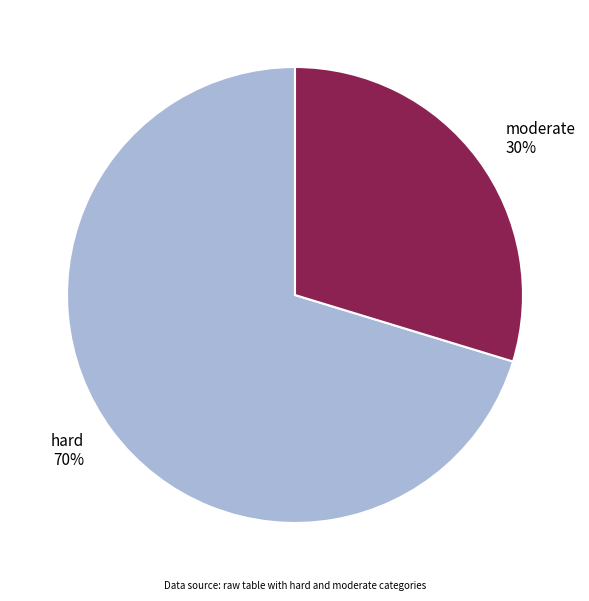

To the nearest percent, what is the average slice percentage?

50%